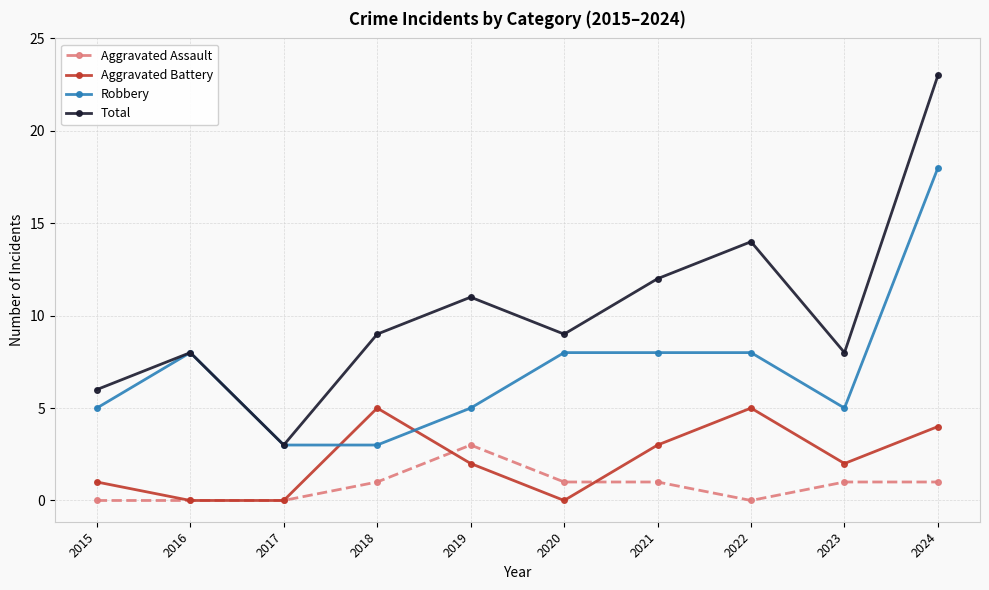

Does the chart display data point markers on the line(s)?

Yes